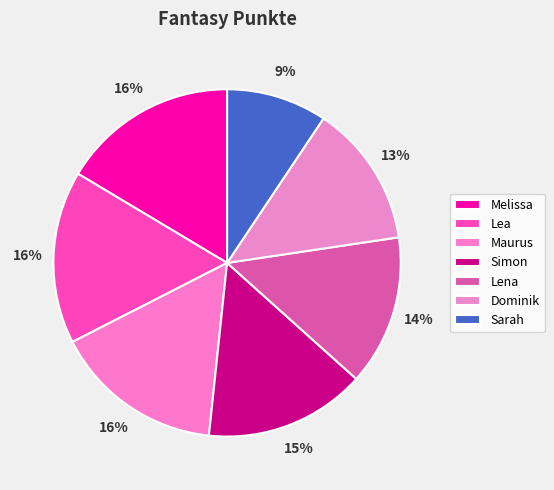

What percentage is the Simon slice, to the nearest percent?

15%